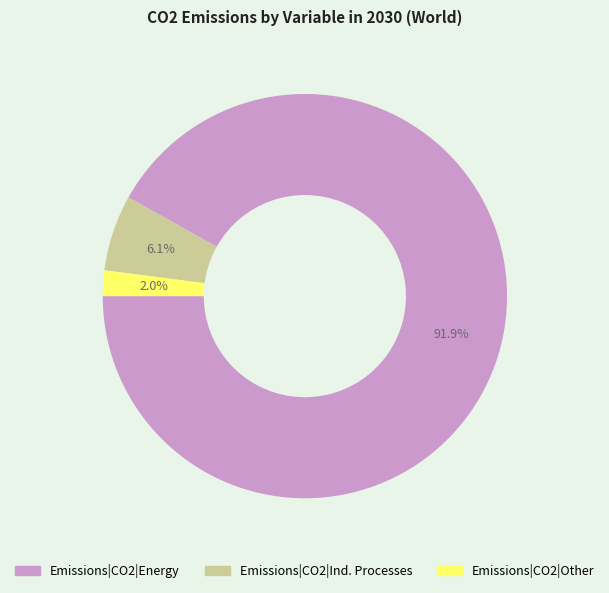

Is there any slice that represents more than half of the pie?

Yes